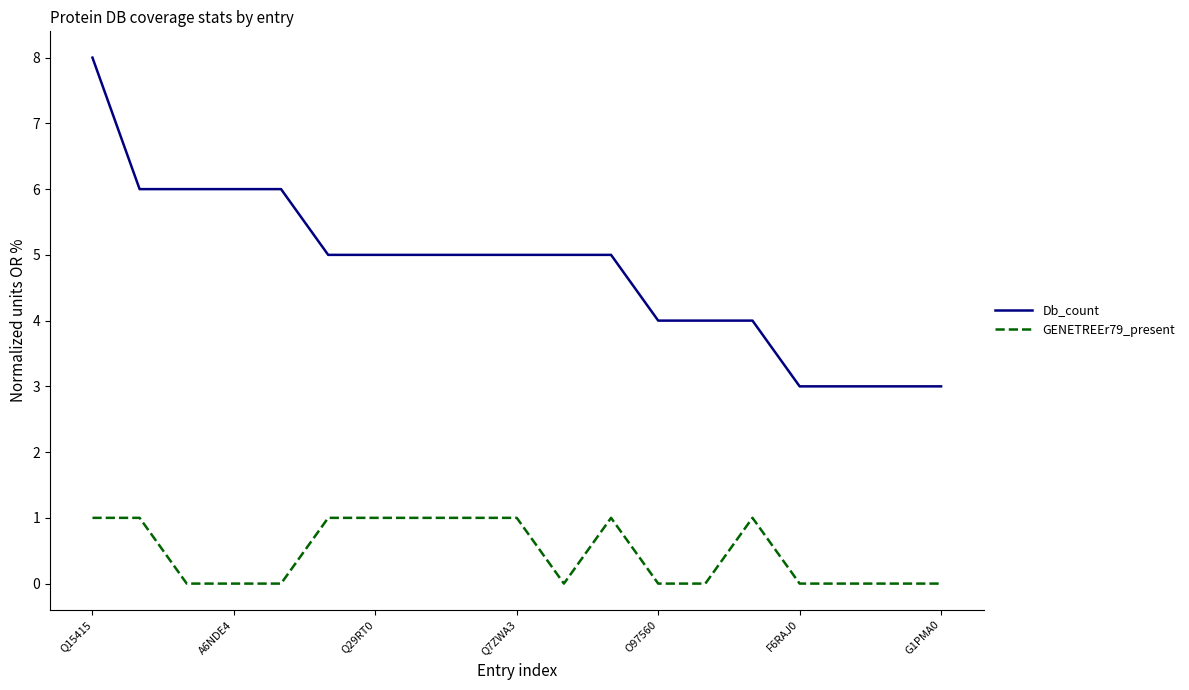

List the series in order of their overall mean, highest first.

Db_count, GENETREEr79_present